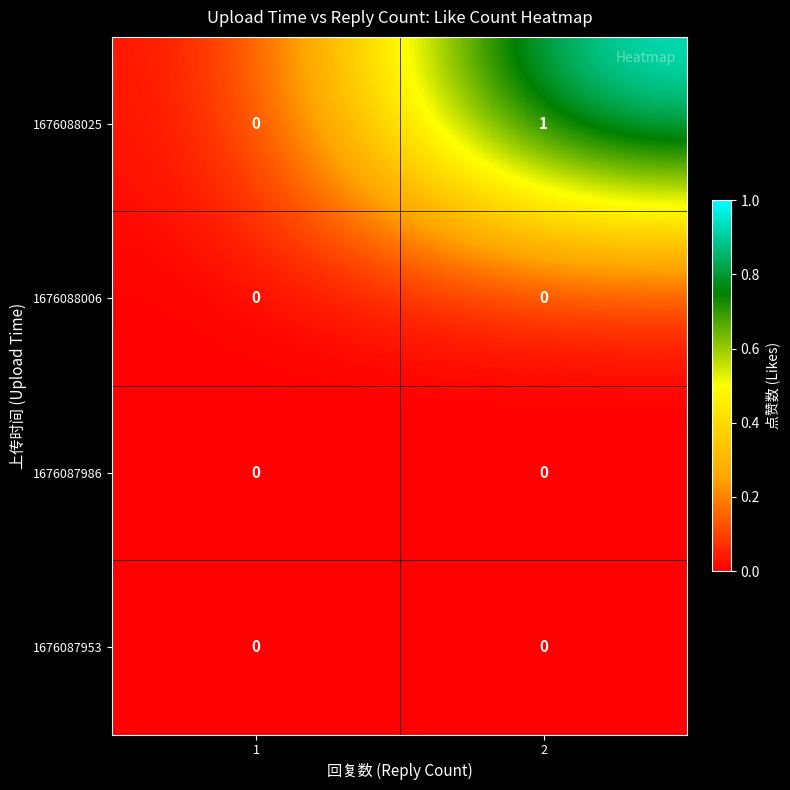

Which series has the widest spread of values?

1676088025